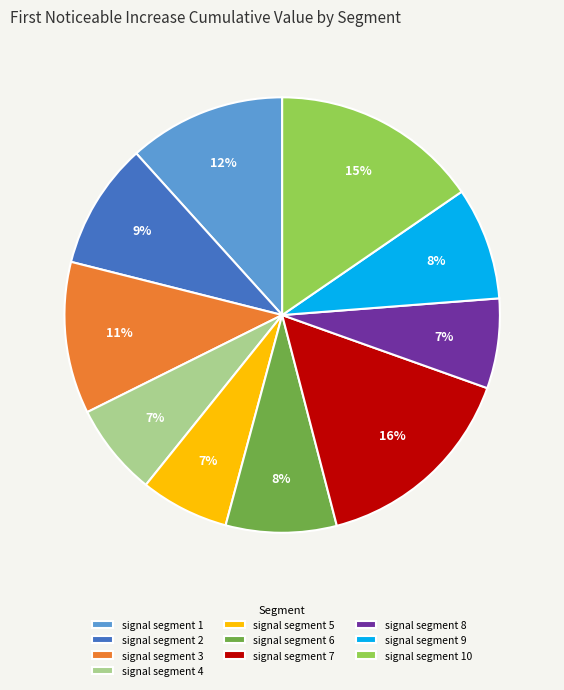

Is signal segment 6 the majority of the pie?

No